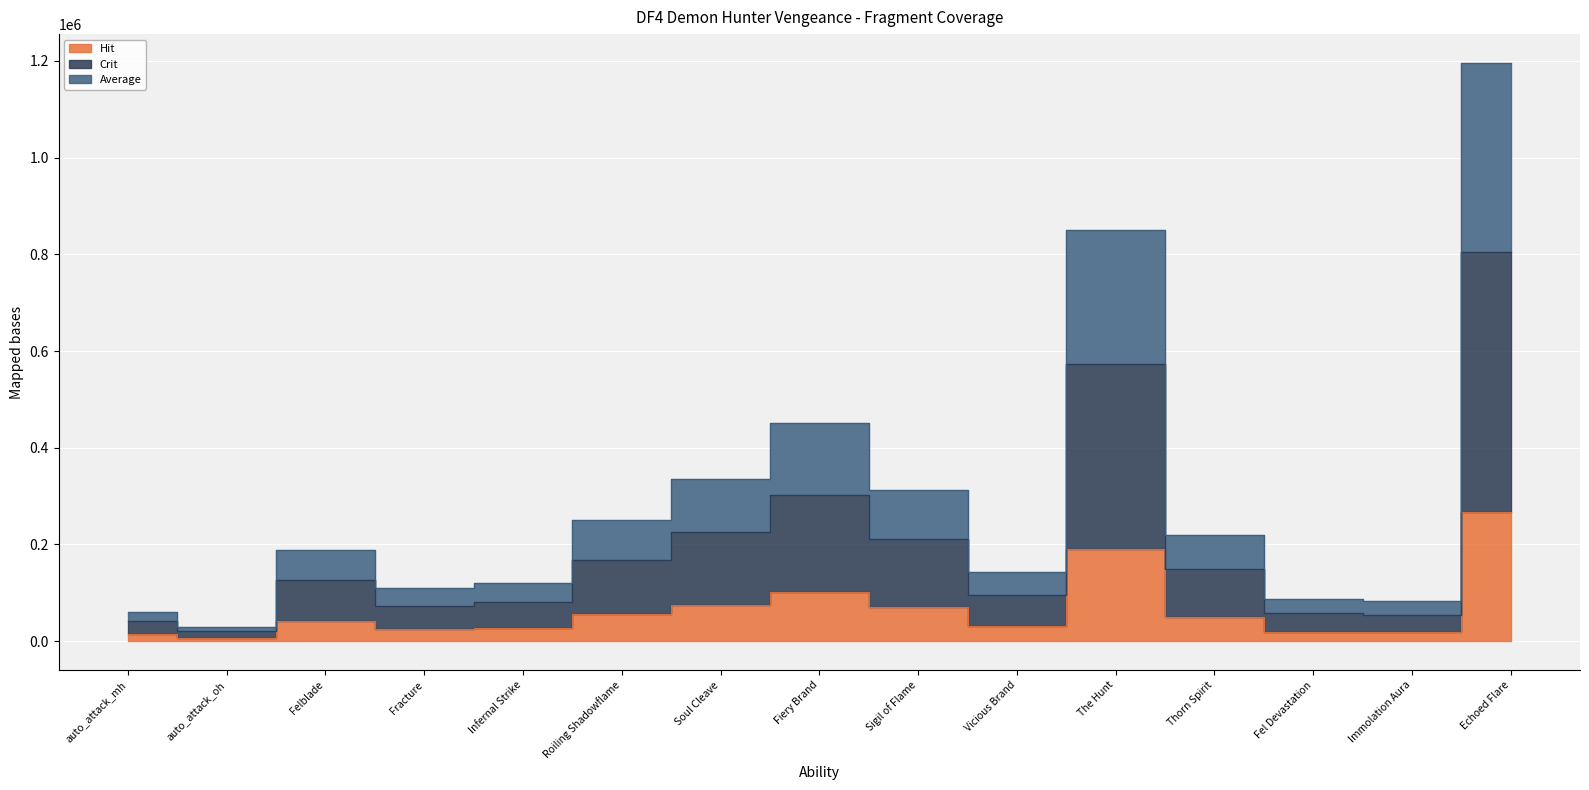

What is the difference between the maximum and minimum values in the Hit series?

261166